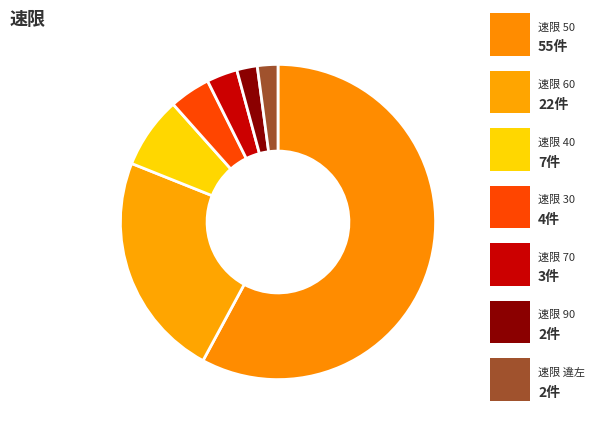

Count the number of slices in the pie.

7